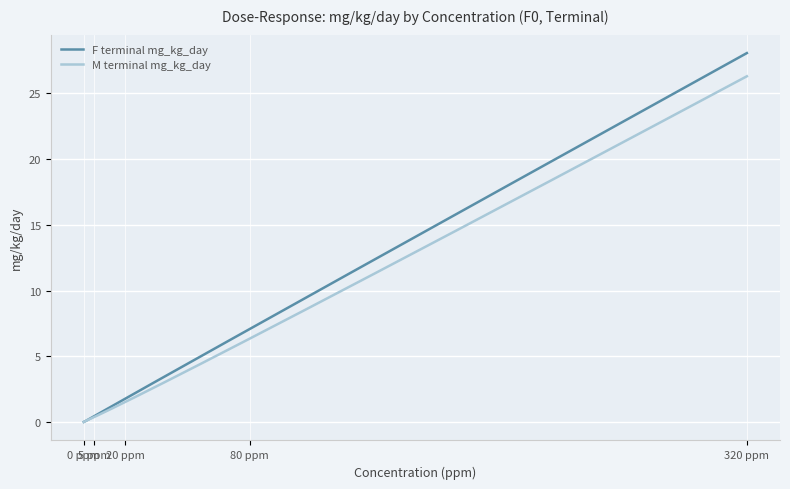

Which series has the largest range (max minus min)?

F terminal mg_kg_day